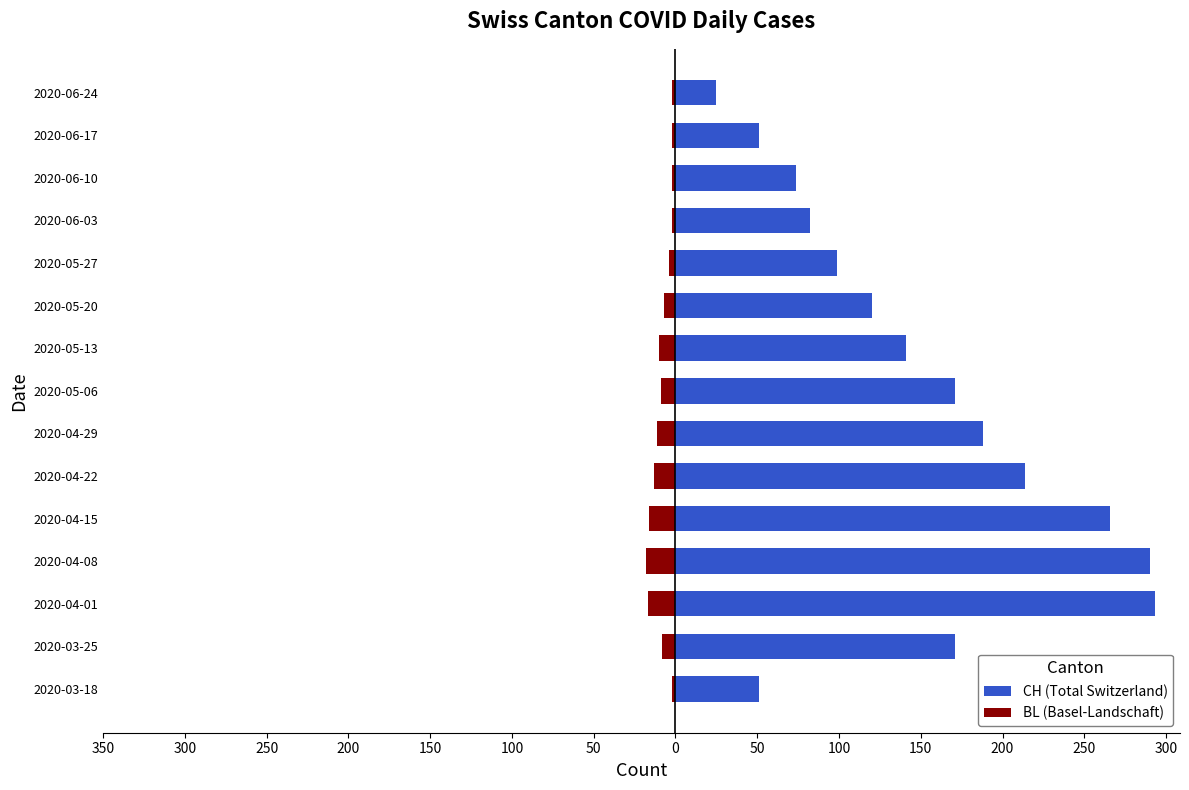

The value of BL (Basel-Landschaft) at 2020-04-08 is -18. True or false?

True